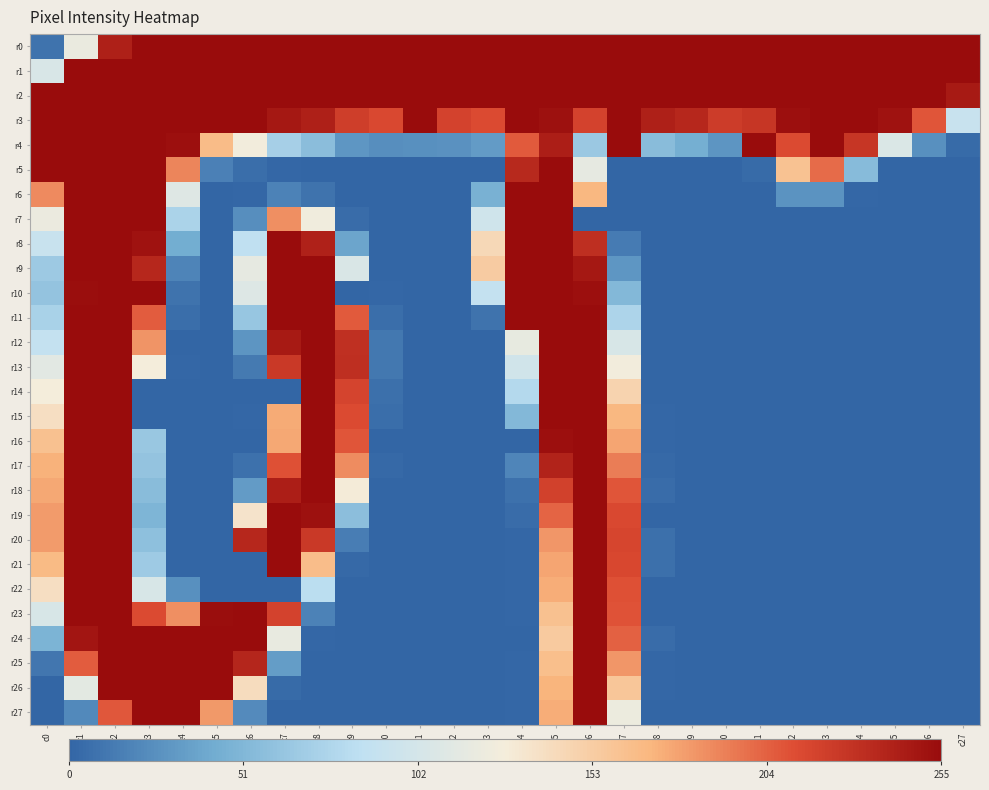

Which category has the highest value across all series?

c3